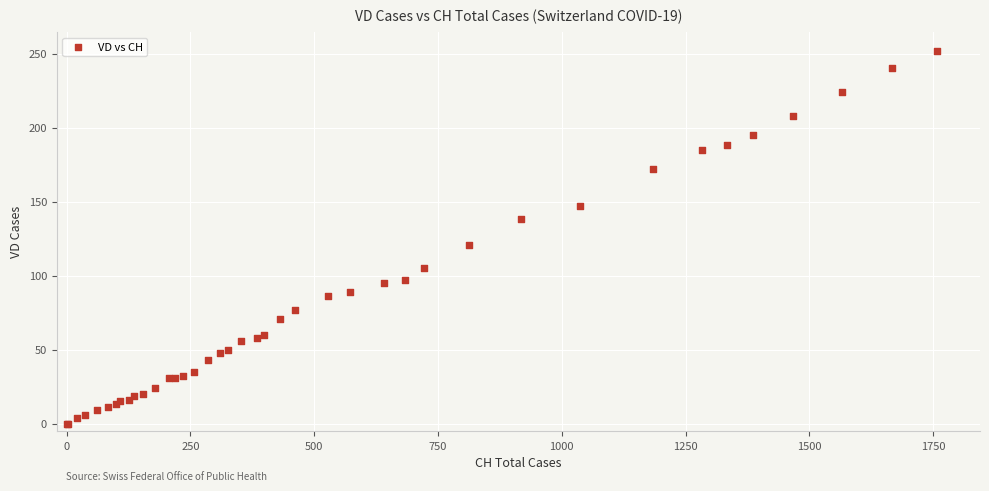

What Y value in the scatter plot is closest to 126?

121